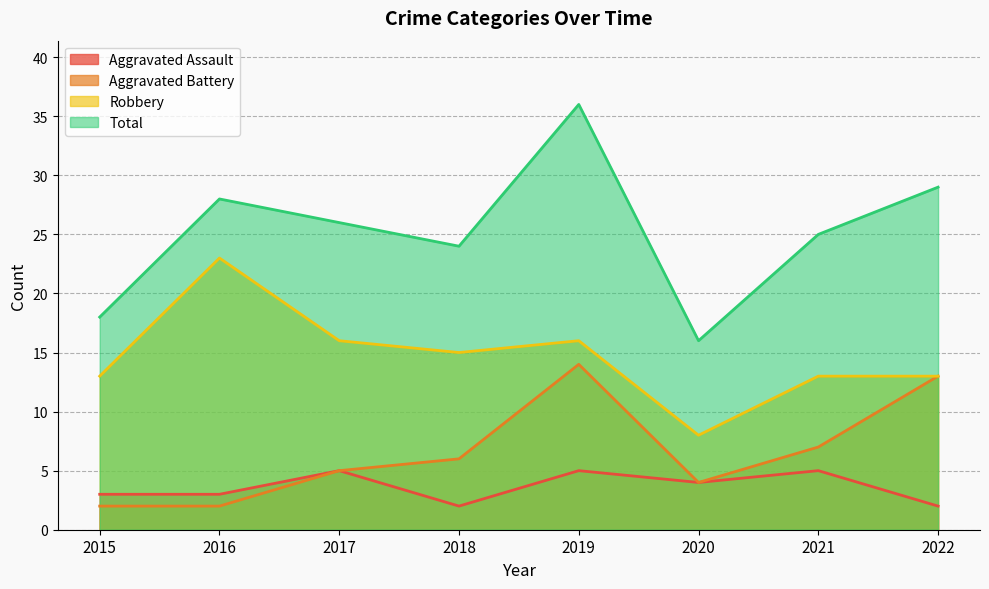

What is the minimum value shown in the chart?

2